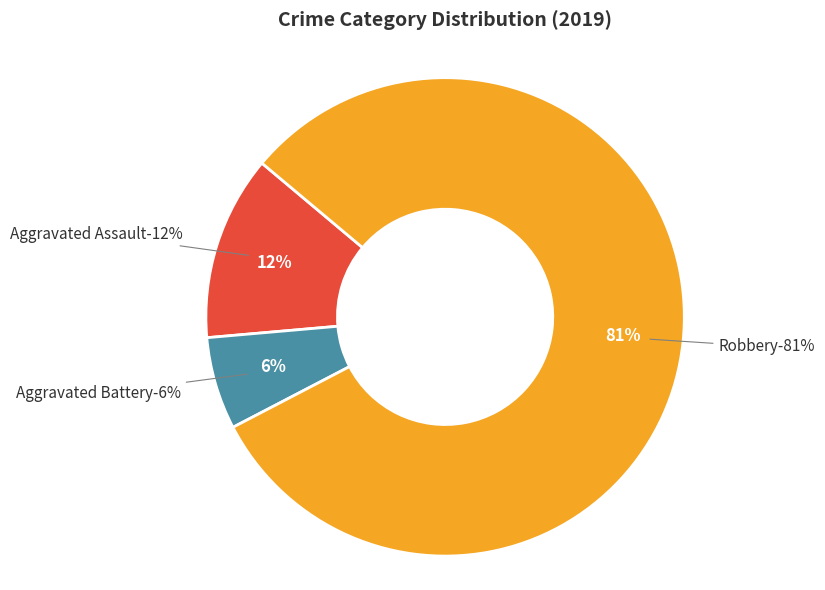

What portion of the pie excludes Robbery?

18.8%